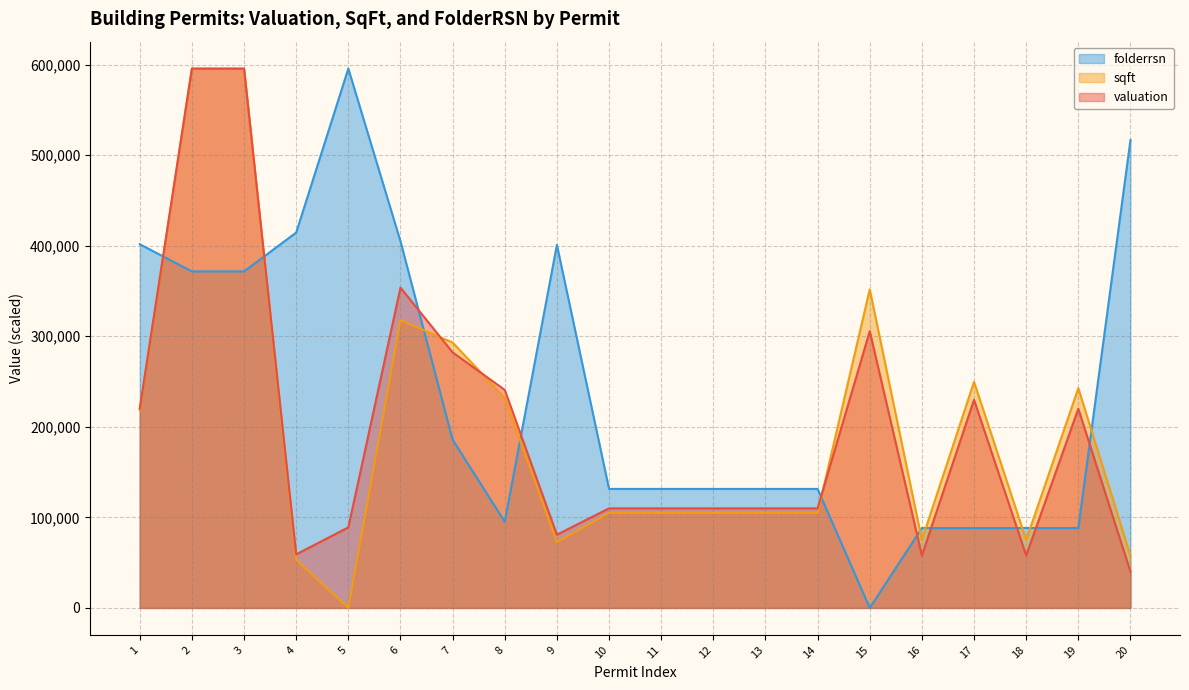

At which label is sqft closest to 297797?

7